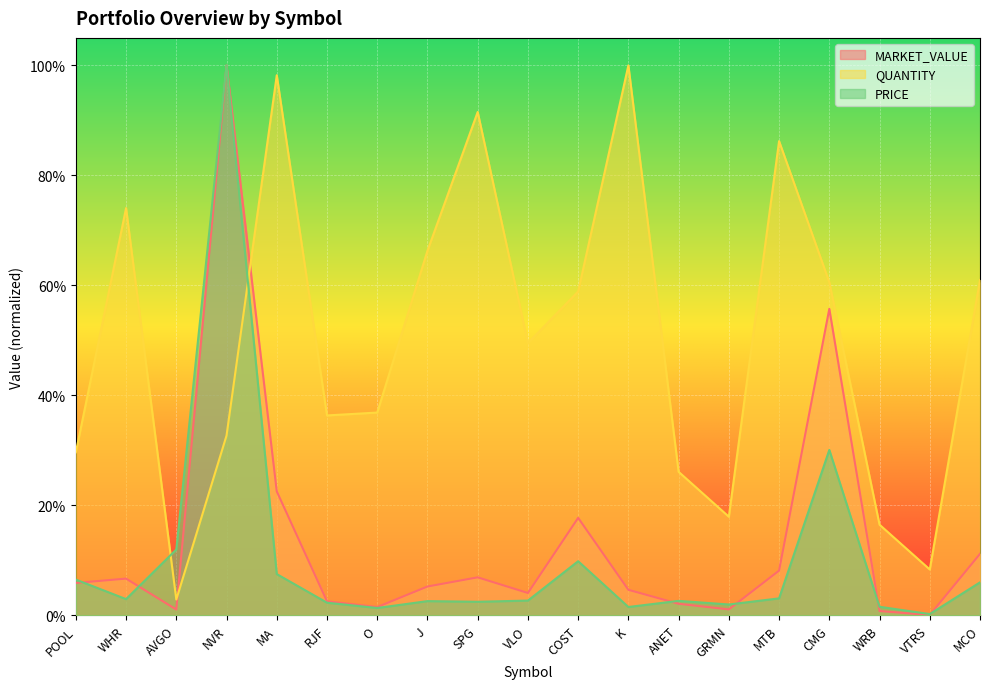

How many lines are shown in the chart?

3